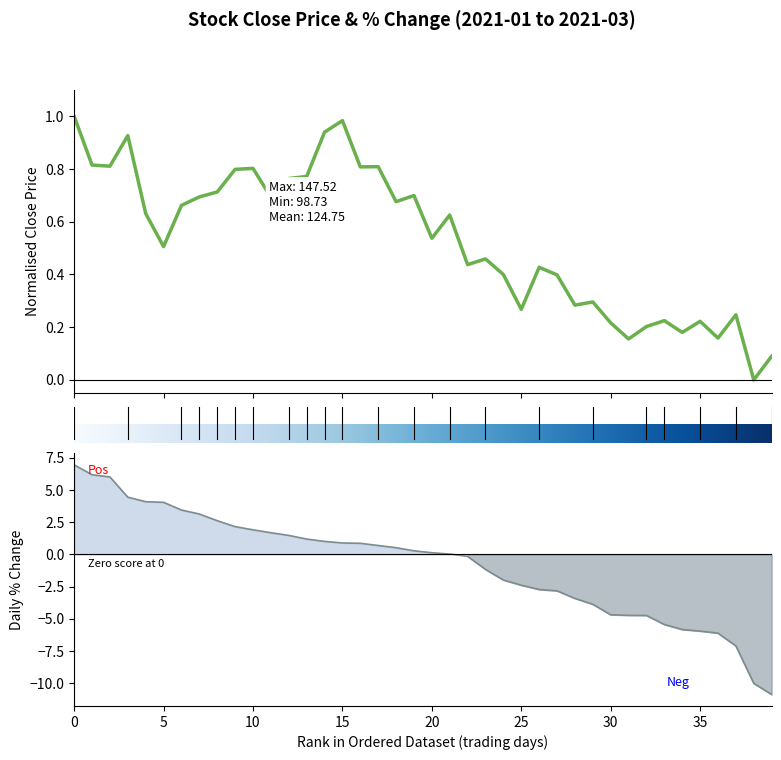

Does the chart have visible grid lines?

No